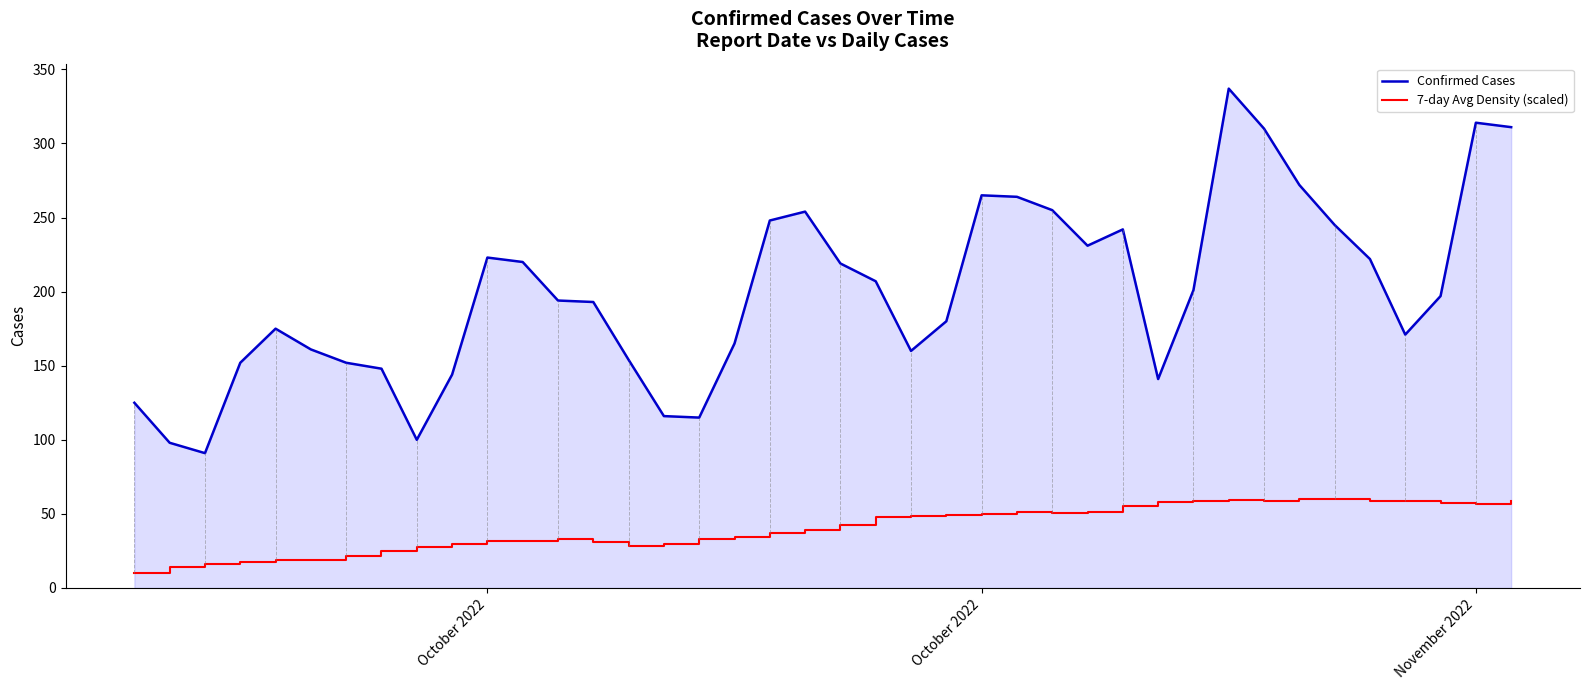

In Confirmed Cases, how many points are lower than both neighbors (excluding endpoints)?

7